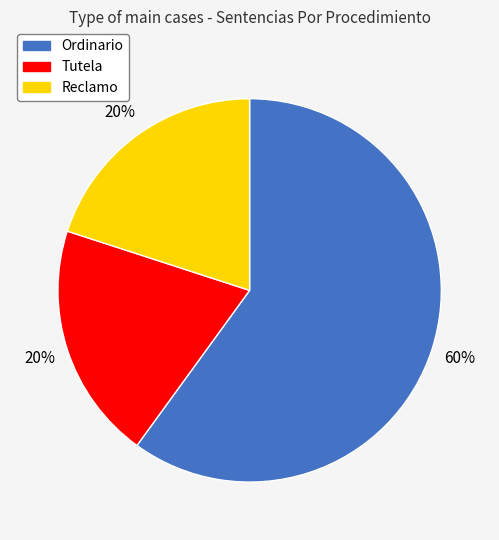

What is the largest slice in the pie chart?

Ordinario